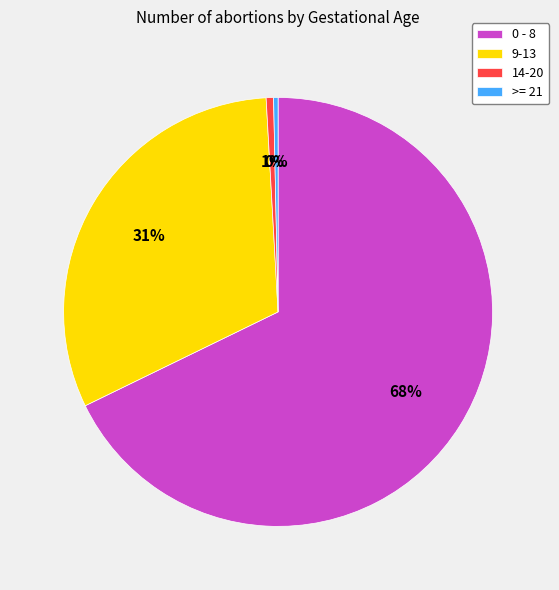

The 0 - 8 slice represents 68% of the pie. True or false?

True